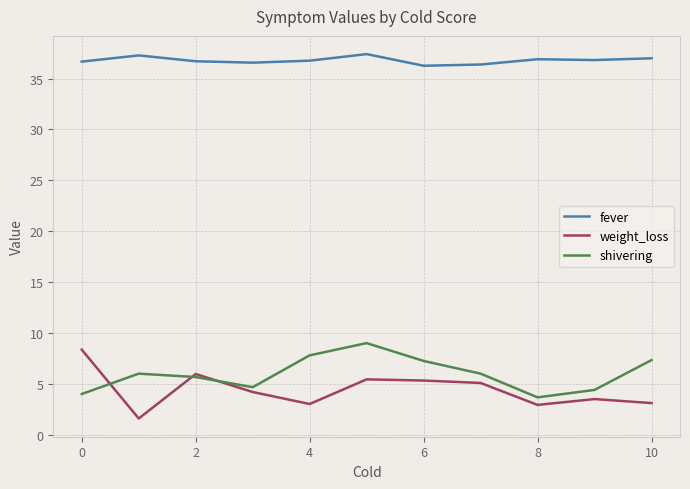

How many lines are shown in the chart?

3